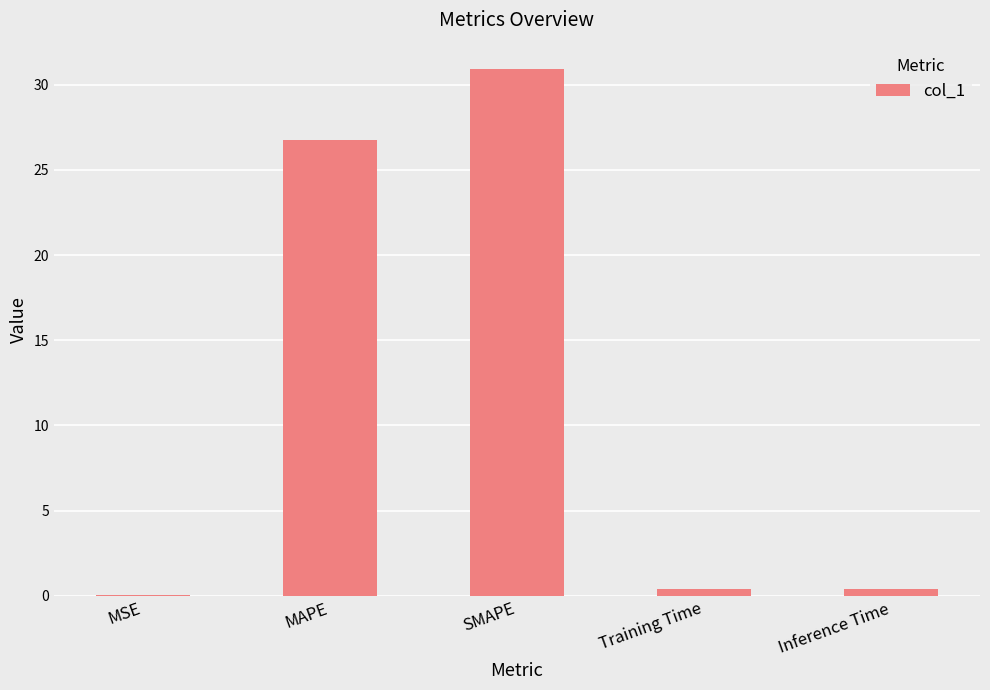

What is the sum of all values?

58.5